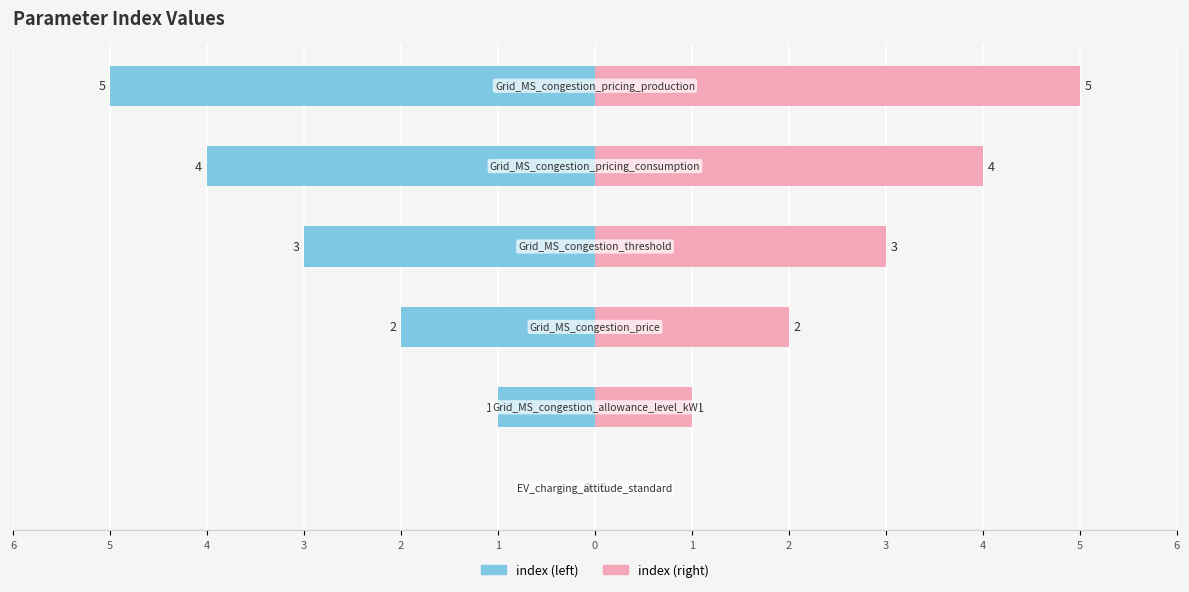

How many groups of bars are there?

6